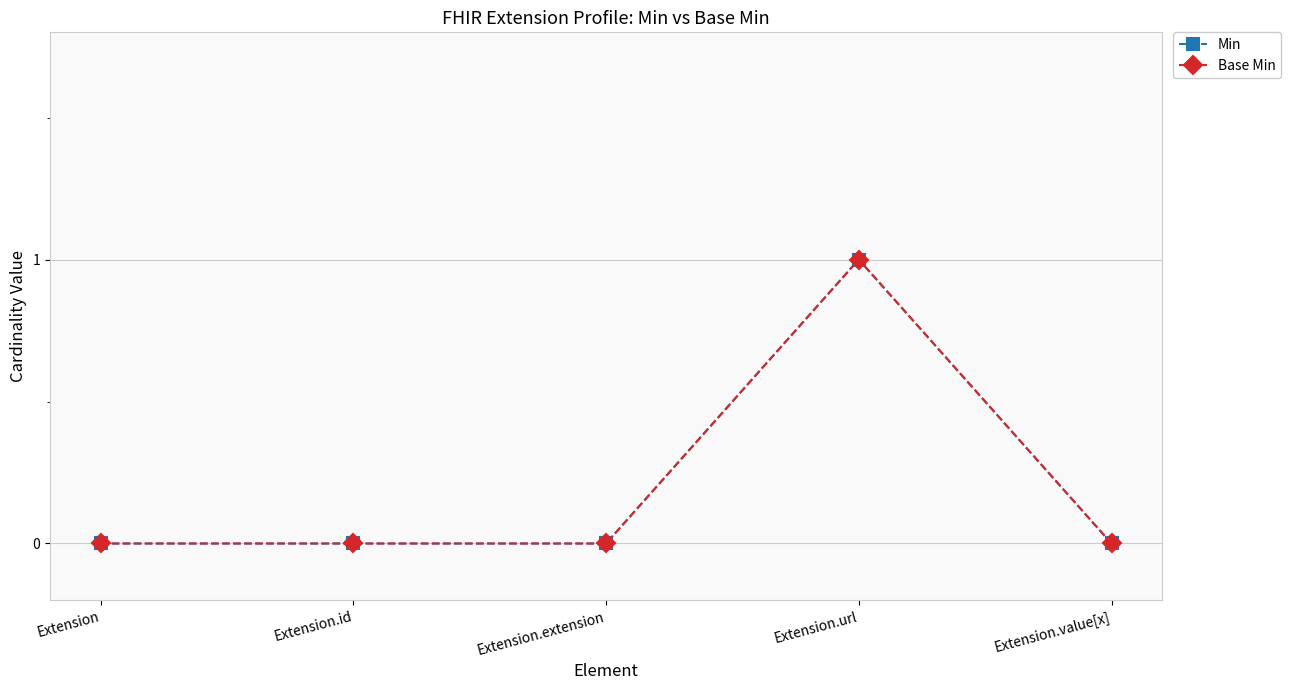

Where is Min nearest to the value 0?

Extension